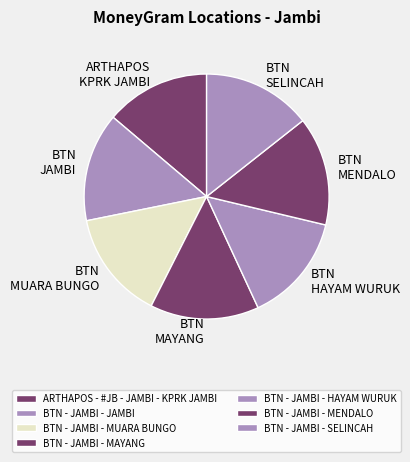

Count the number of slices in the pie.

7